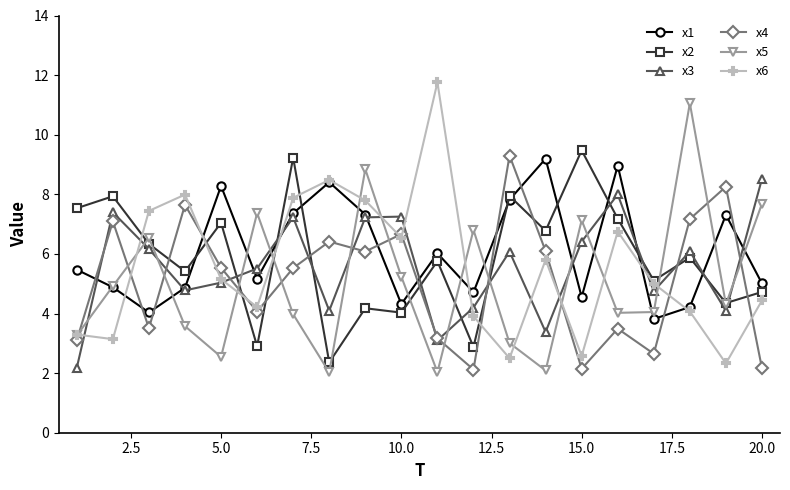

Which series has the largest range (max minus min)?

x6